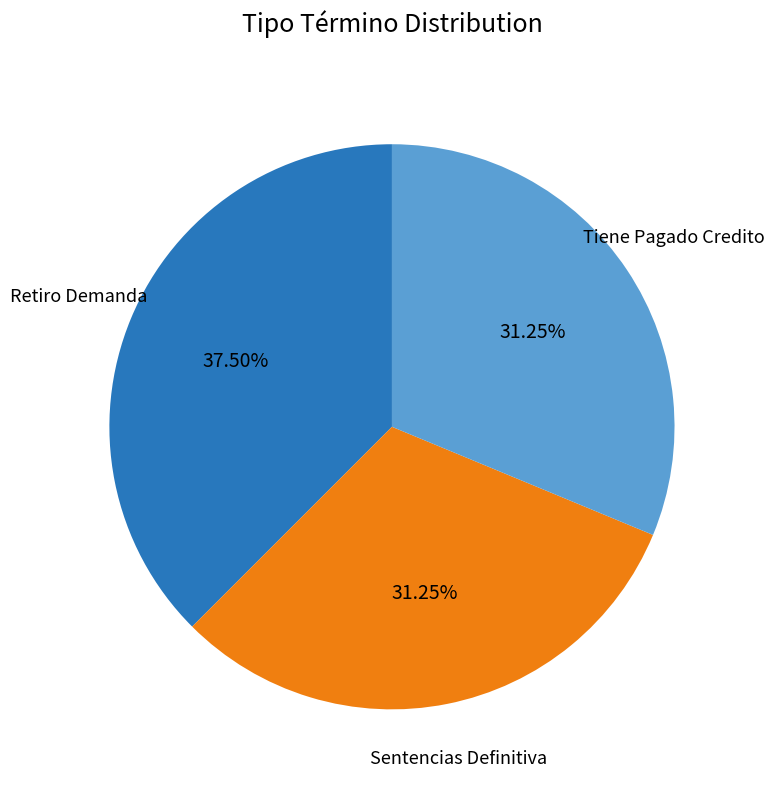

Between Sentencias Definitiva and Retiro Demanda, which is larger?

Retiro Demanda